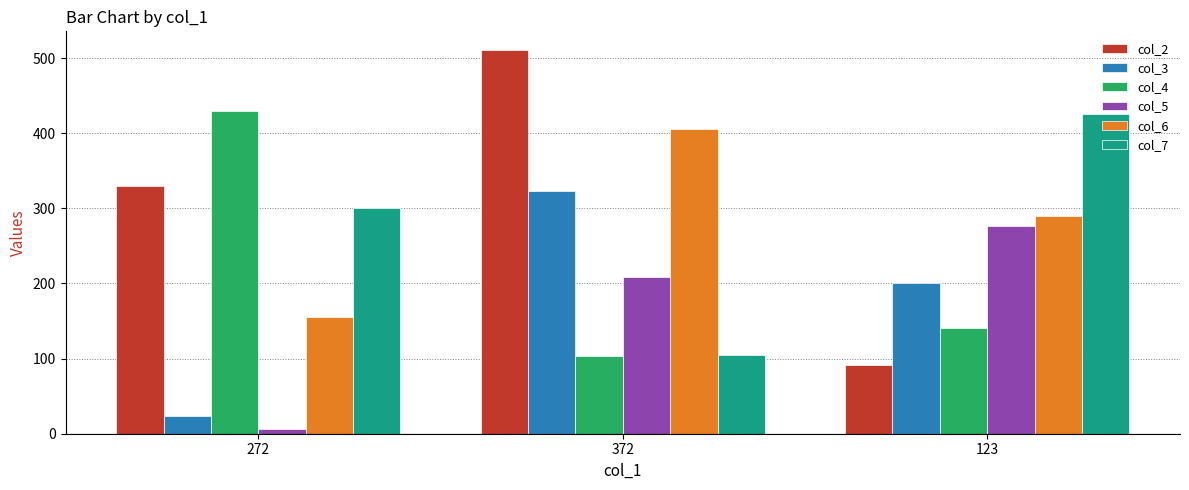

Which series changed the most between 272 and 372?

col_4